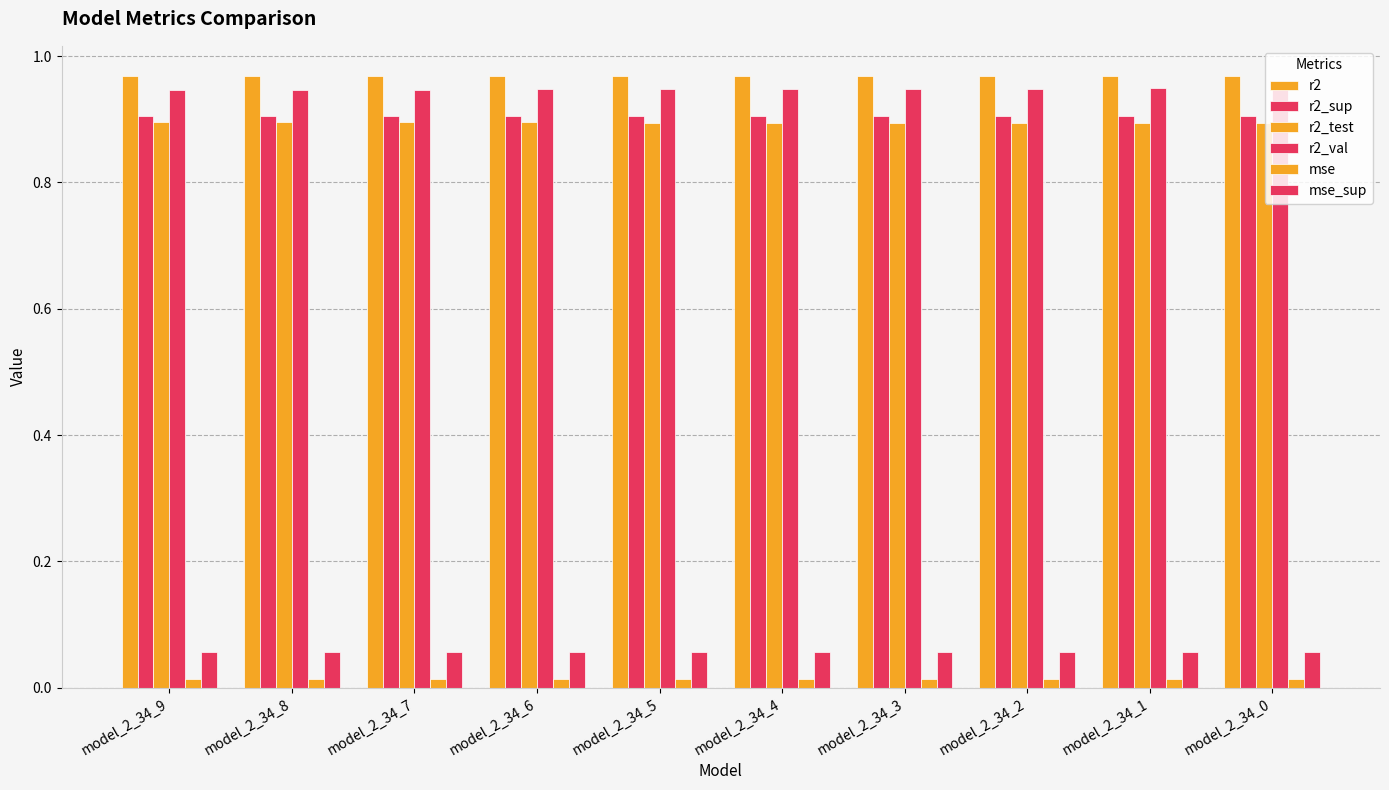

What is the approximate value of r2_test at model_2_34_6?

0.9